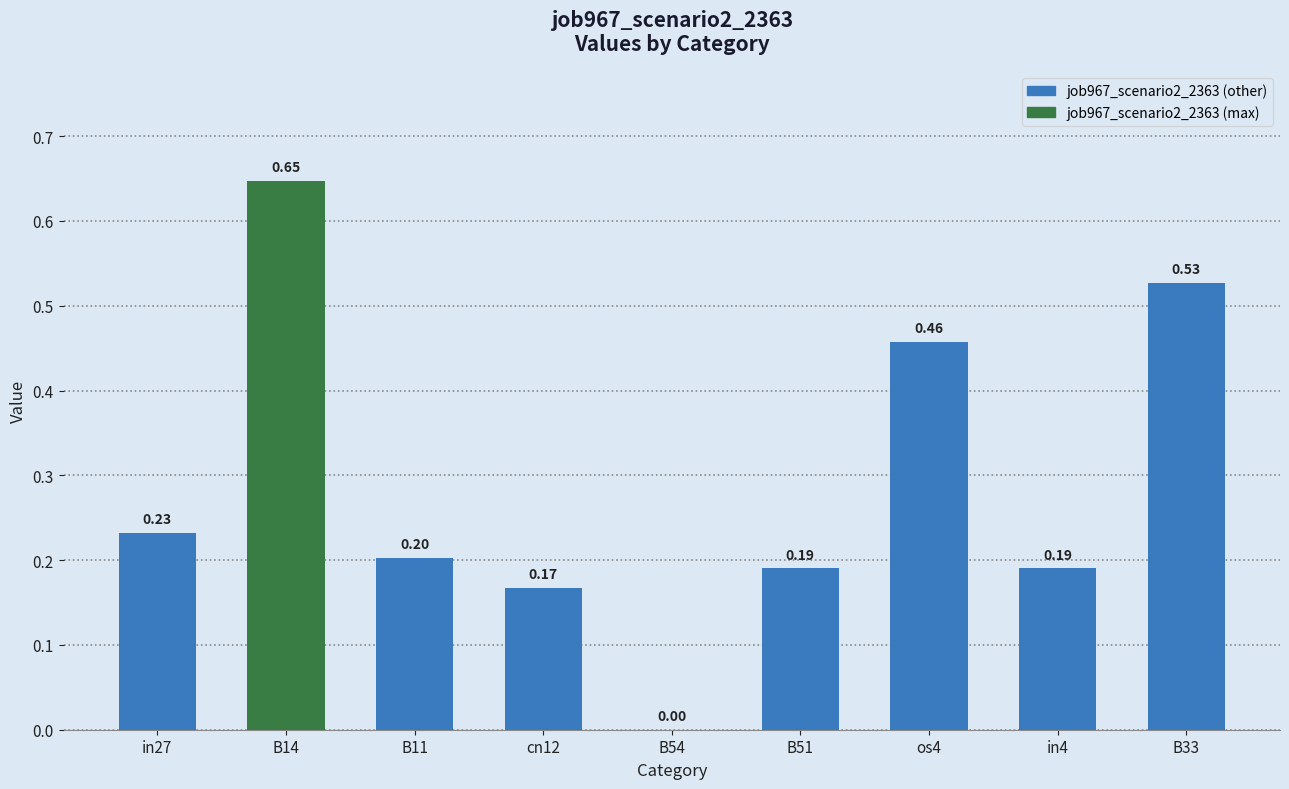

Which has a higher value, B51 or os4?

os4